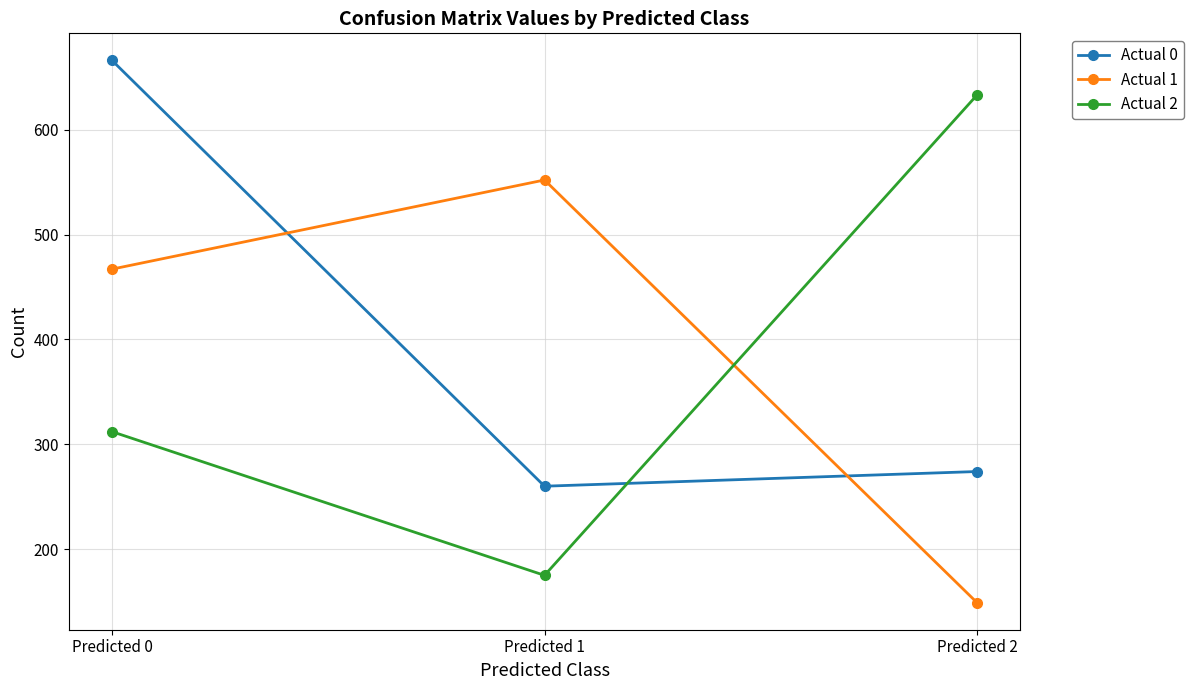

What is the value of the Actual 2 point at the 2nd from the left?

175